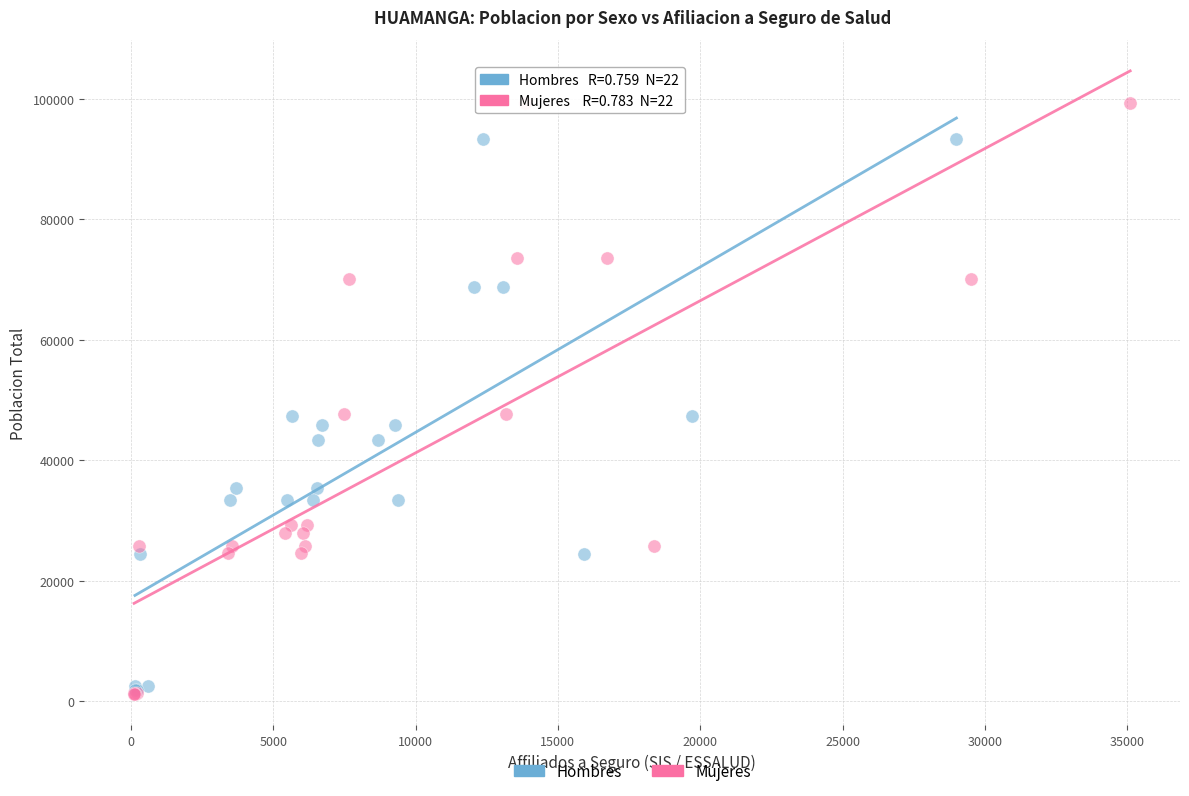

Which series has the largest Y range (max minus min)?

Mujeres